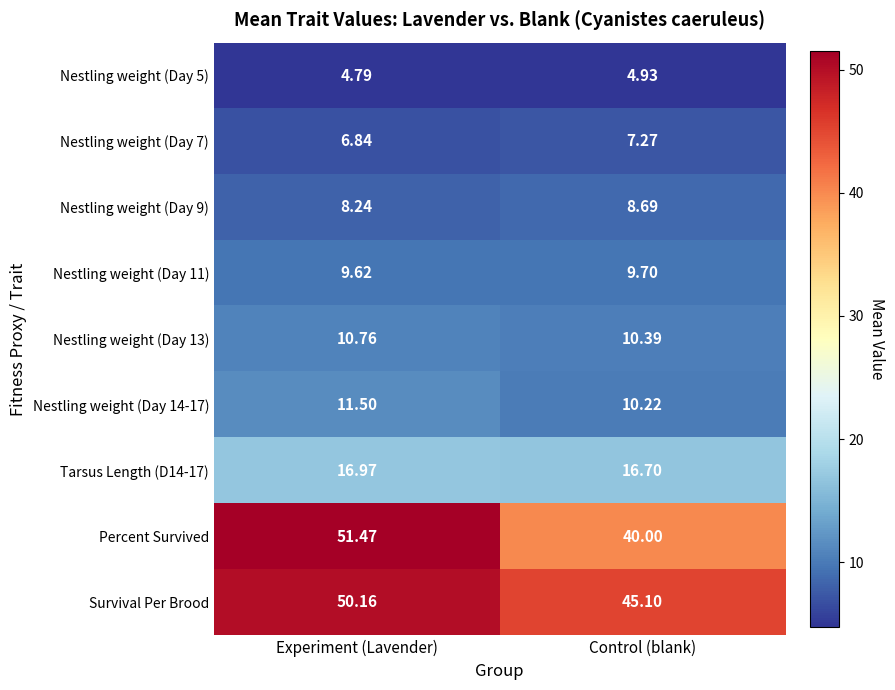

Is the value of Nestling weight (Day 5) at Control (blank) greater than the value of Nestling weight (Day 7) at Control (blank)?

No